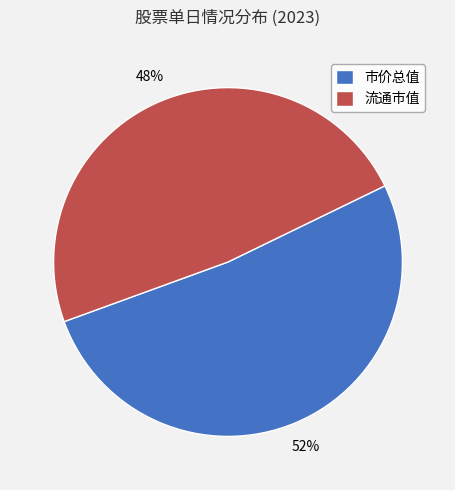

Approximately how many times larger is the value at 市价总值 compared to 流通市值?

1.1